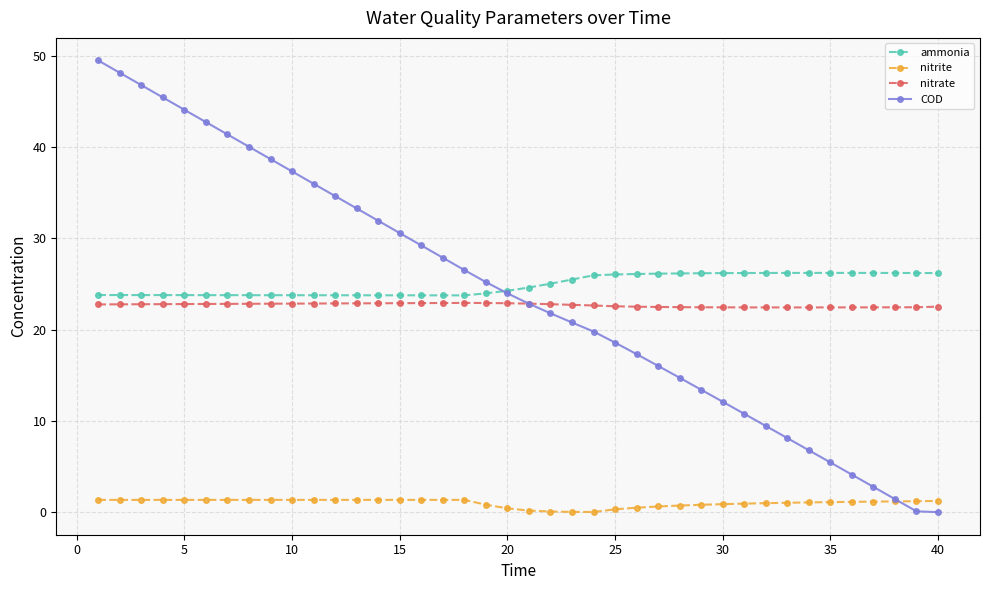

True or false: nitrate and nitrite intersect in this chart.

False